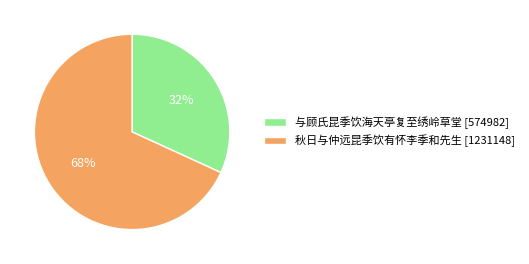

Which slice is the smallest?

与顾氏昆季饮海天亭复至绣岭草堂